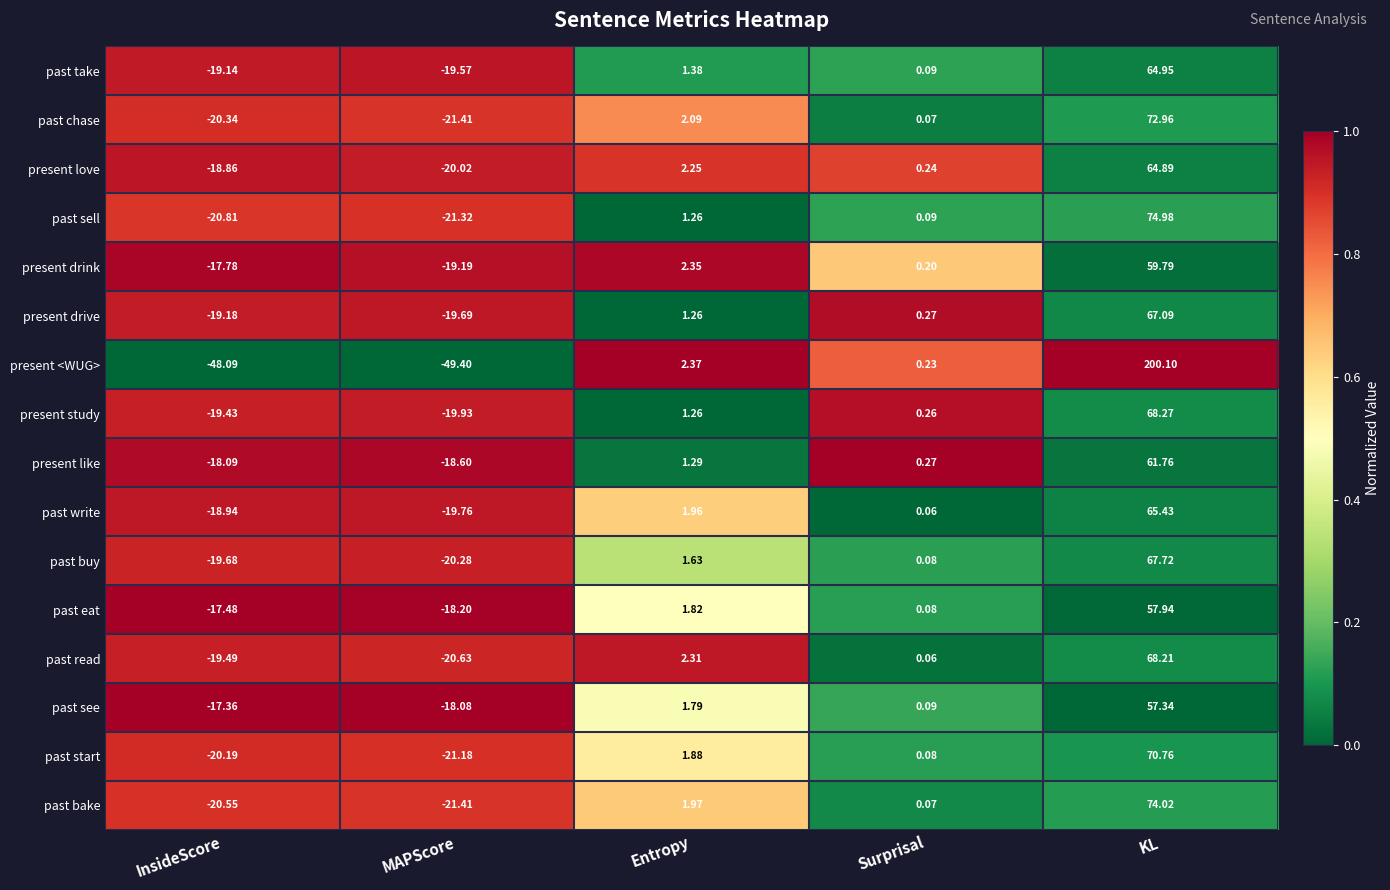

List the labels in order of present study value, largest first.

KL, Entropy, Surprisal, InsideScore, MAPScore